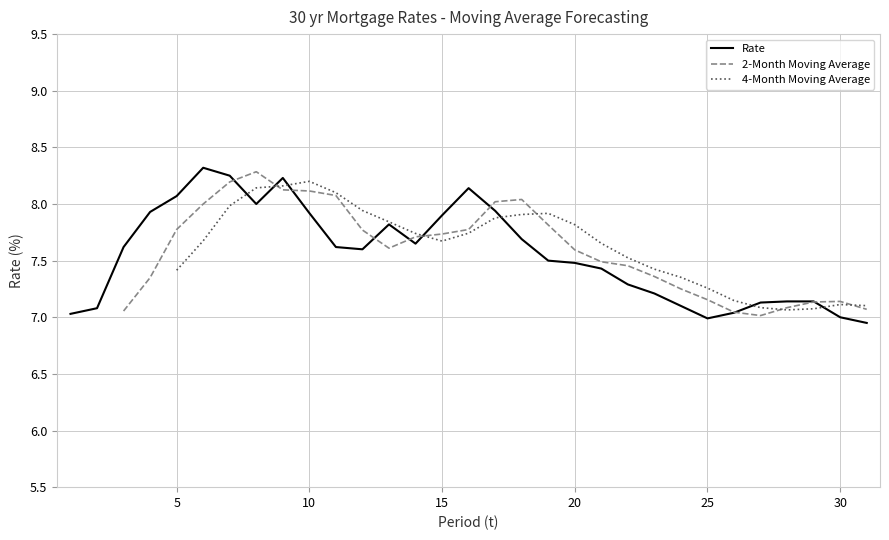

What are all the series names shown in the legend?

Rate, 2-Month Moving Average, 4-Month Moving Average